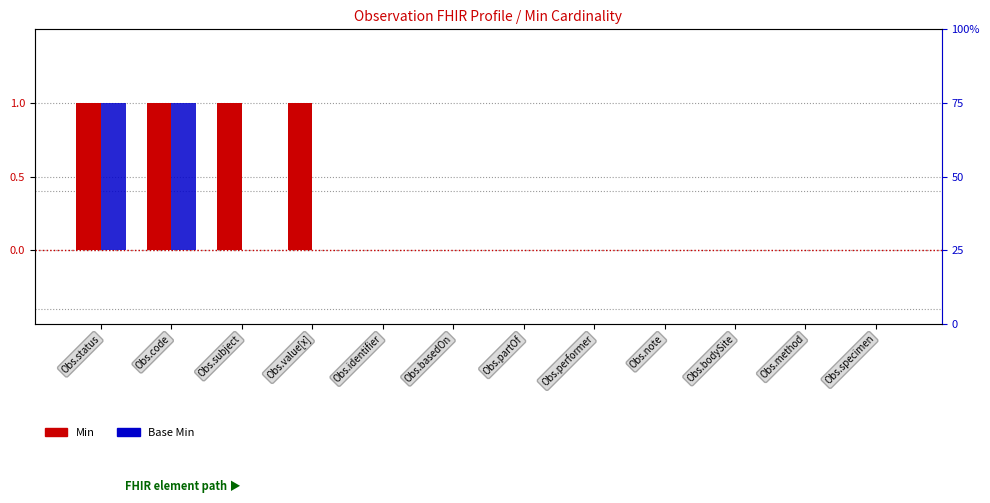

What are all the series names shown in the legend?

Min, Base Min